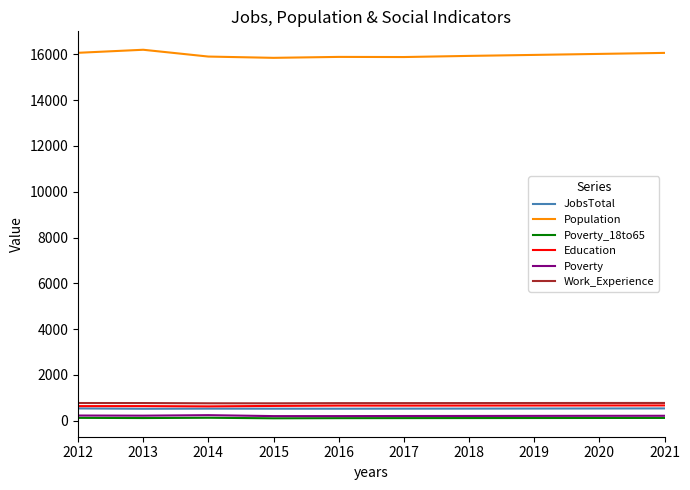

What is the greatest value displayed?

16201